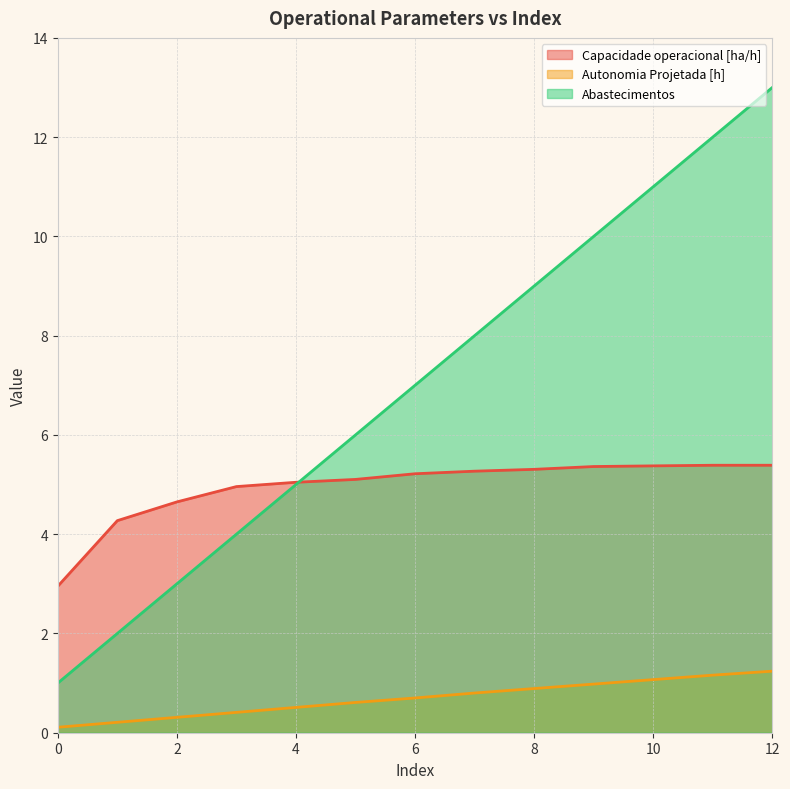

True or false: Autonomia Projetada [h] and Capacidade operacional [ha/h] cross at least once.

False